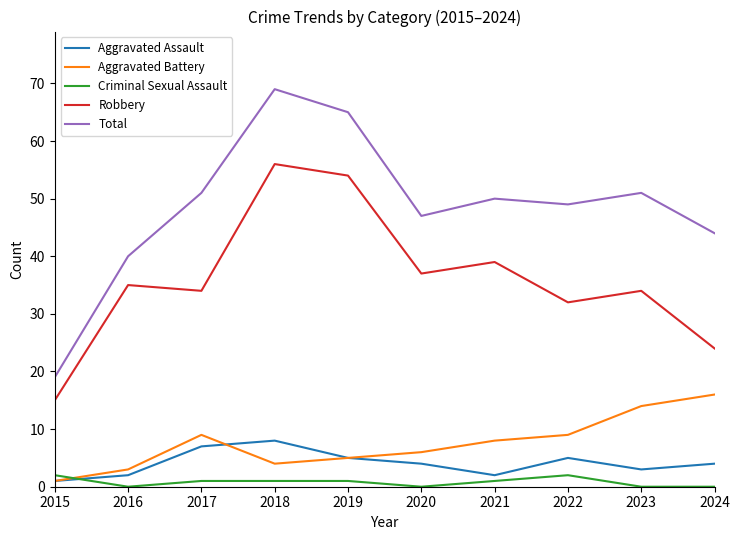

How many values in the Robbery series are below 35?

5